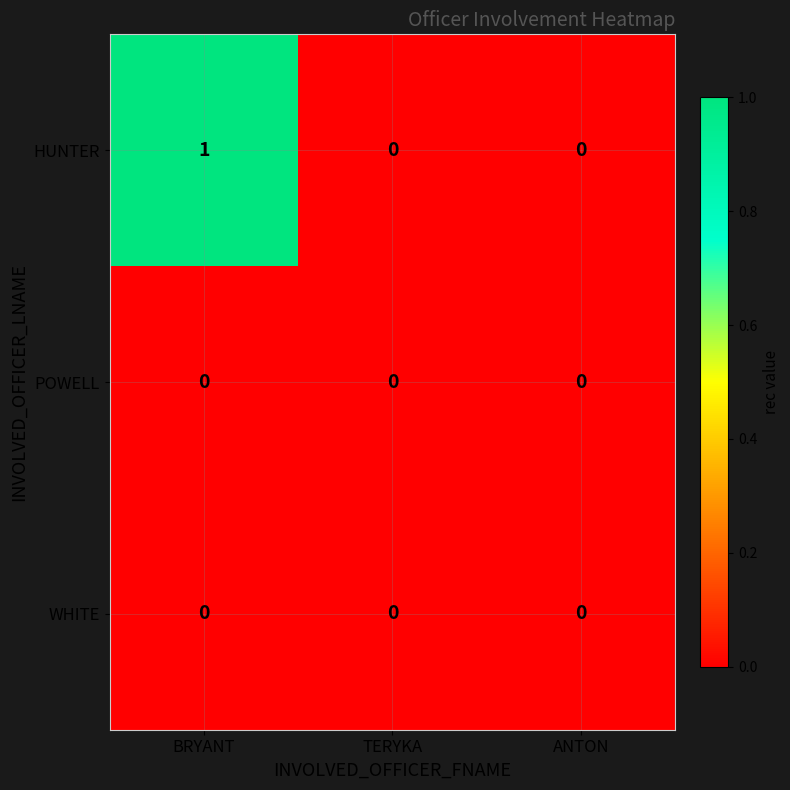

True or false: WHITE has a value of 0 at BRYANT.

True